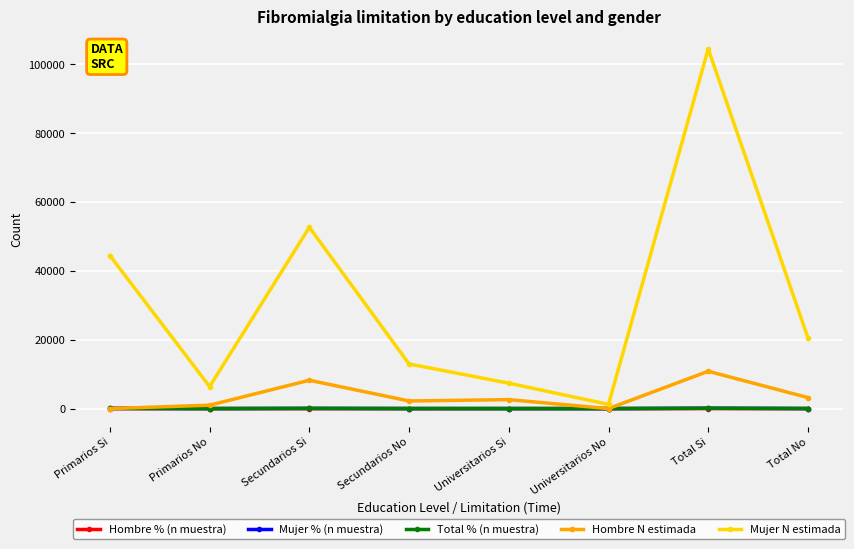

Which category has the highest value in the Hombre N estimada series?

Total Si